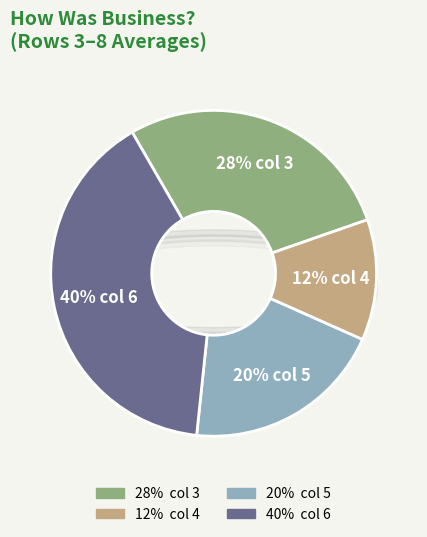

To the nearest percent, what is the difference between the largest and smallest slice percentages?

28%